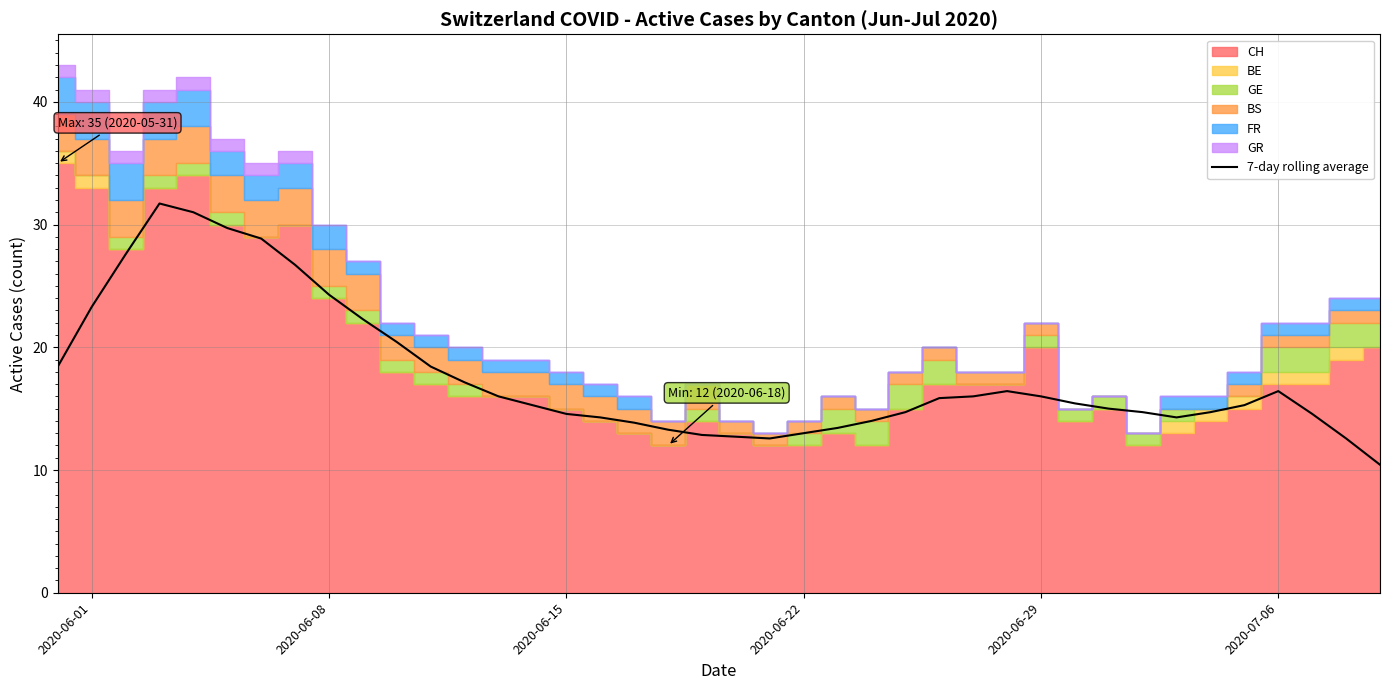

Is it true that 7-day rolling average equals 14.6 at 2020-06-15?

True